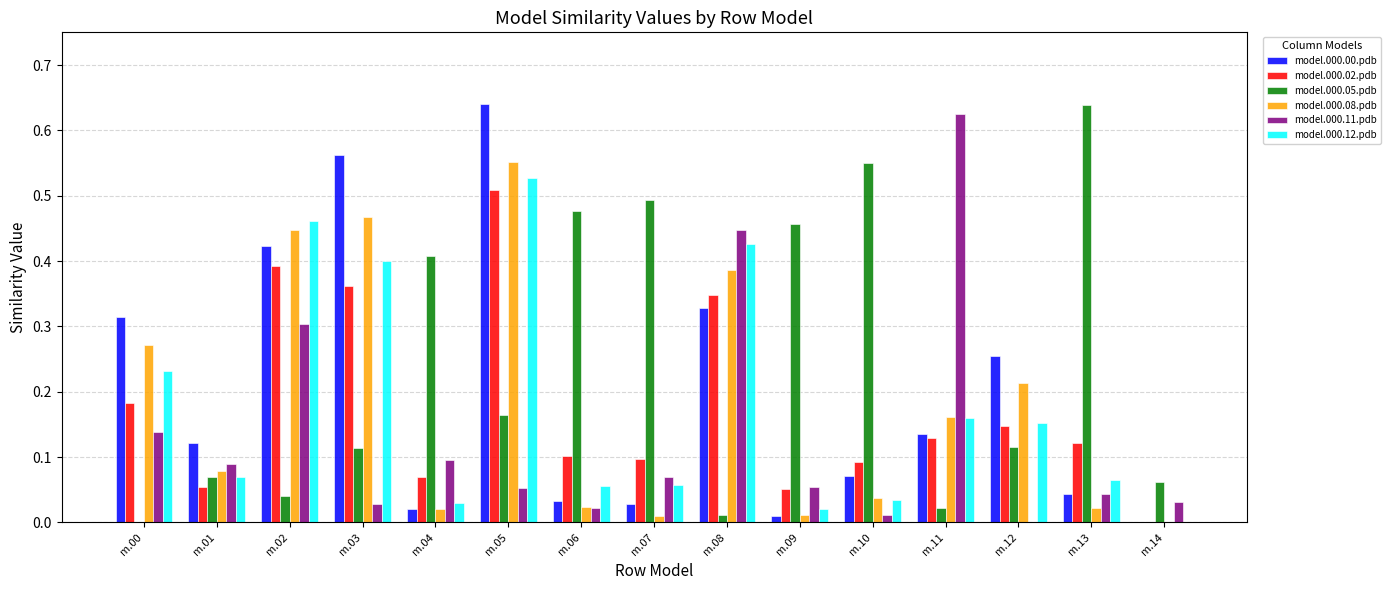

Is it true that model.000.00.pdb equals 0.1 at m.08?

False